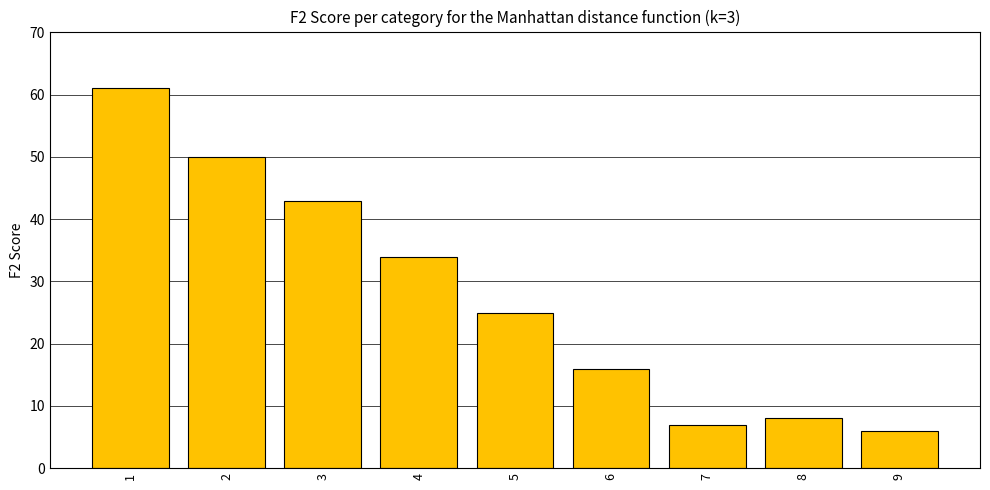

What is the minimum value shown in the chart?

6